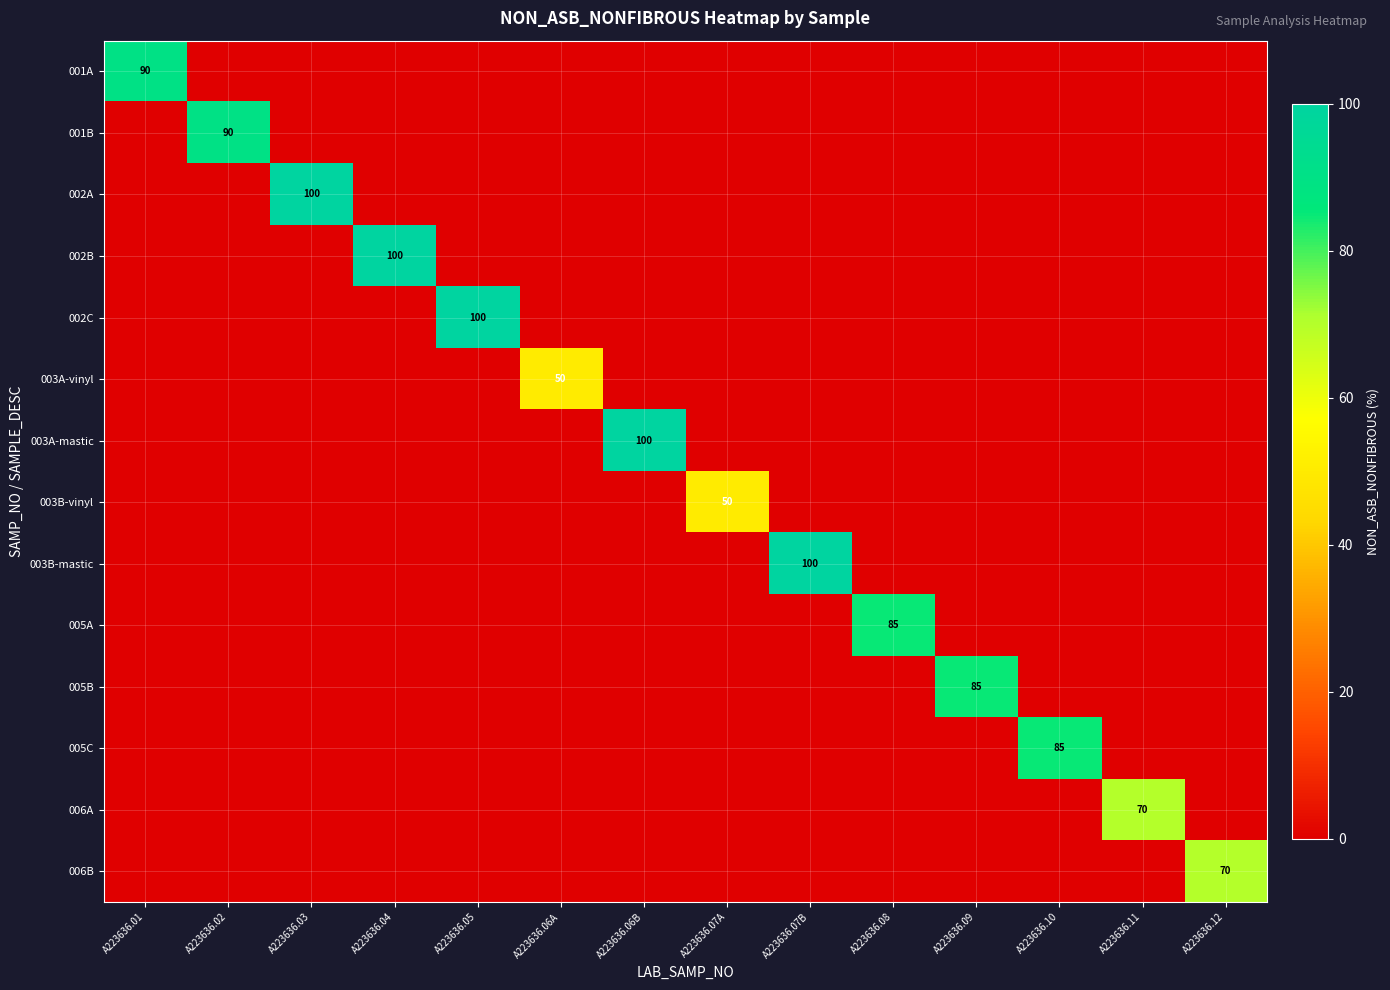

At which category is the sum across all series the highest?

A223636.03